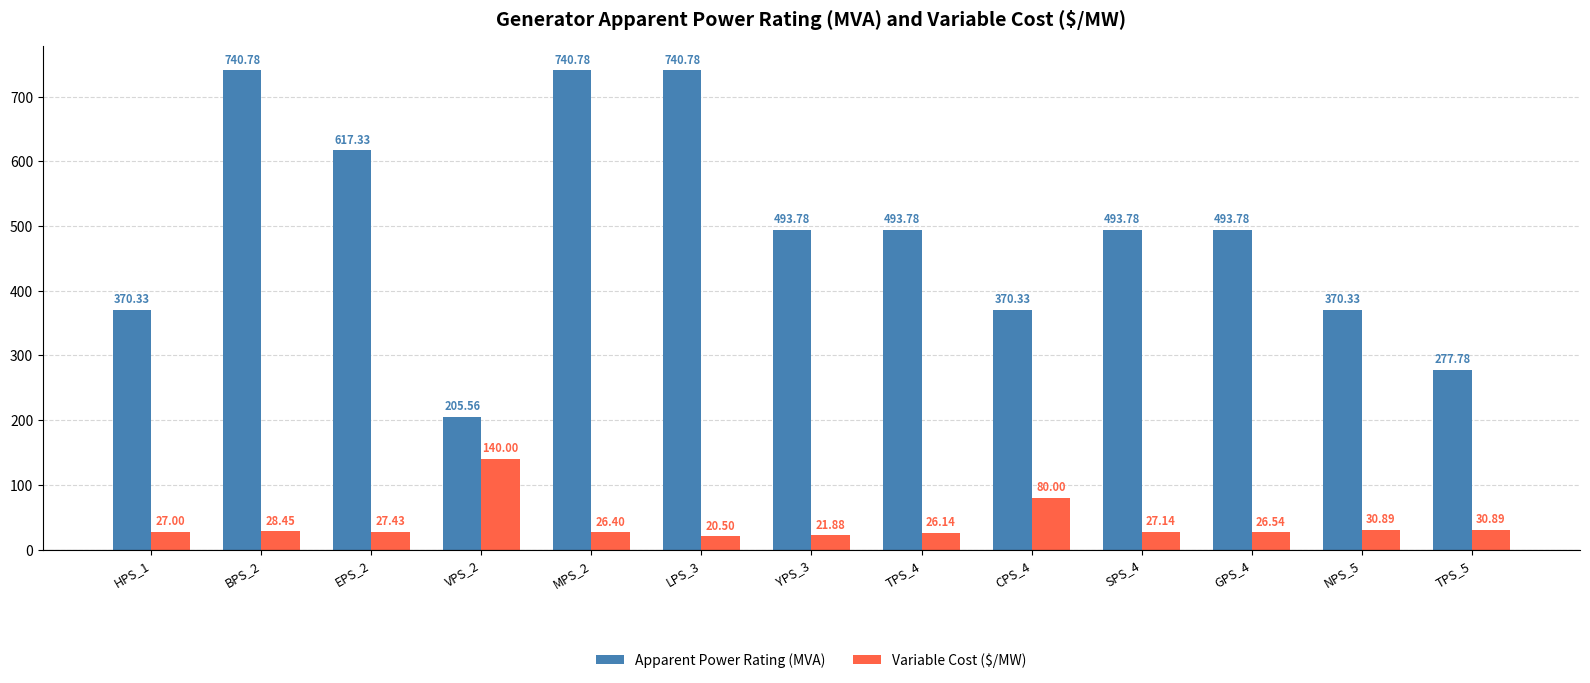

Count the number of data series in this chart.

2